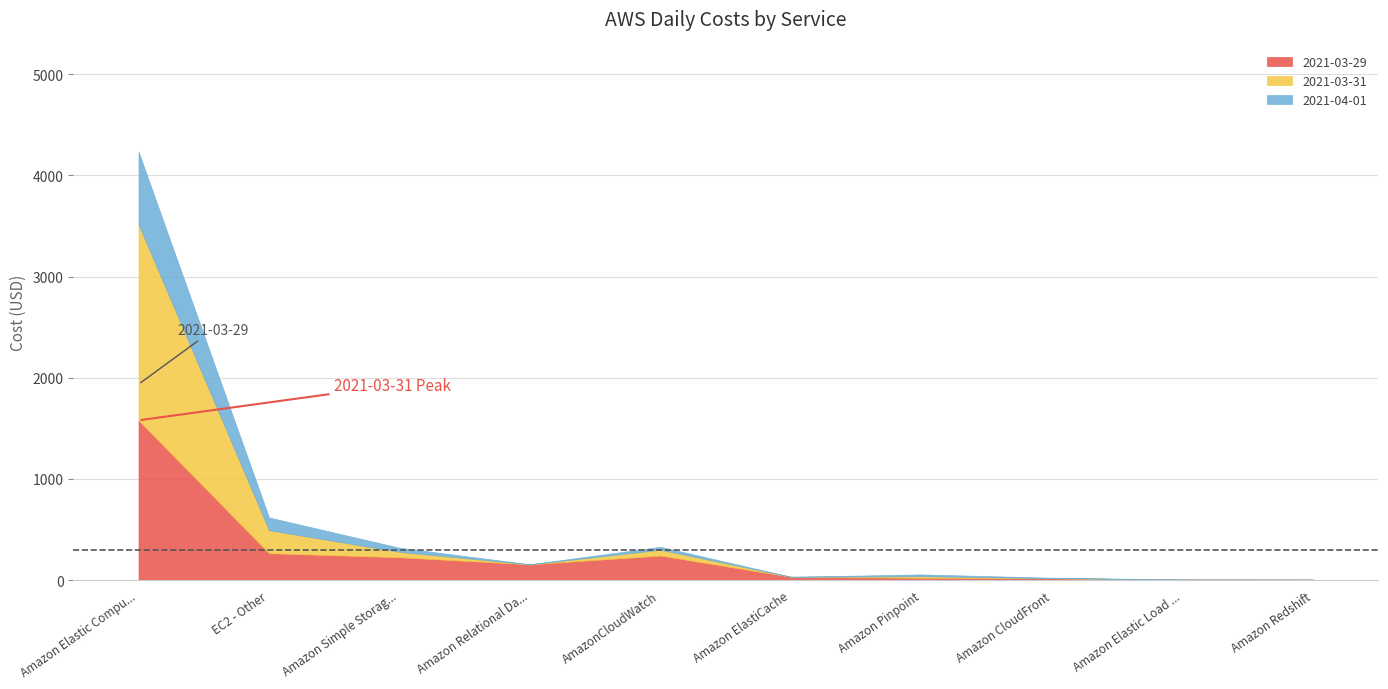

Is it true that 2021-03-31 equals 102.6 at AmazonCloudWatch?

False